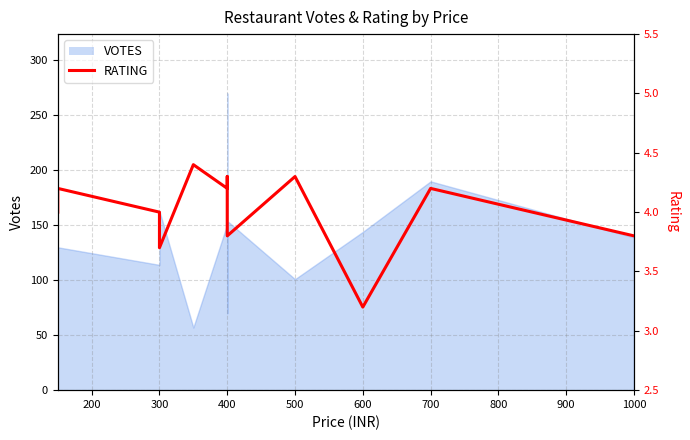

Reading left to right, list all the values displayed in this chart.

4.0	4.2	4.0	3.7	4.4	4.2	4.3	4.2	4.1	3.9	3.8	4.3	3.2	4.2	3.8